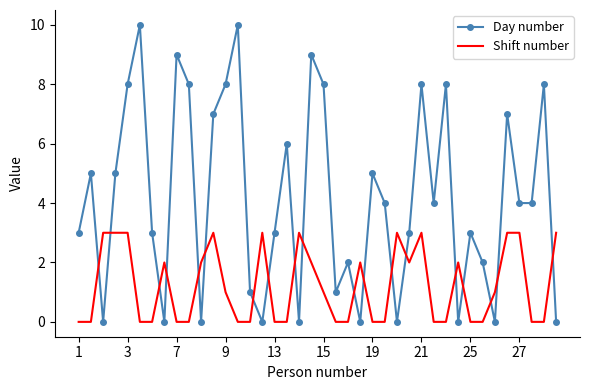

Count the Day number values in the range 1 to 8.

26